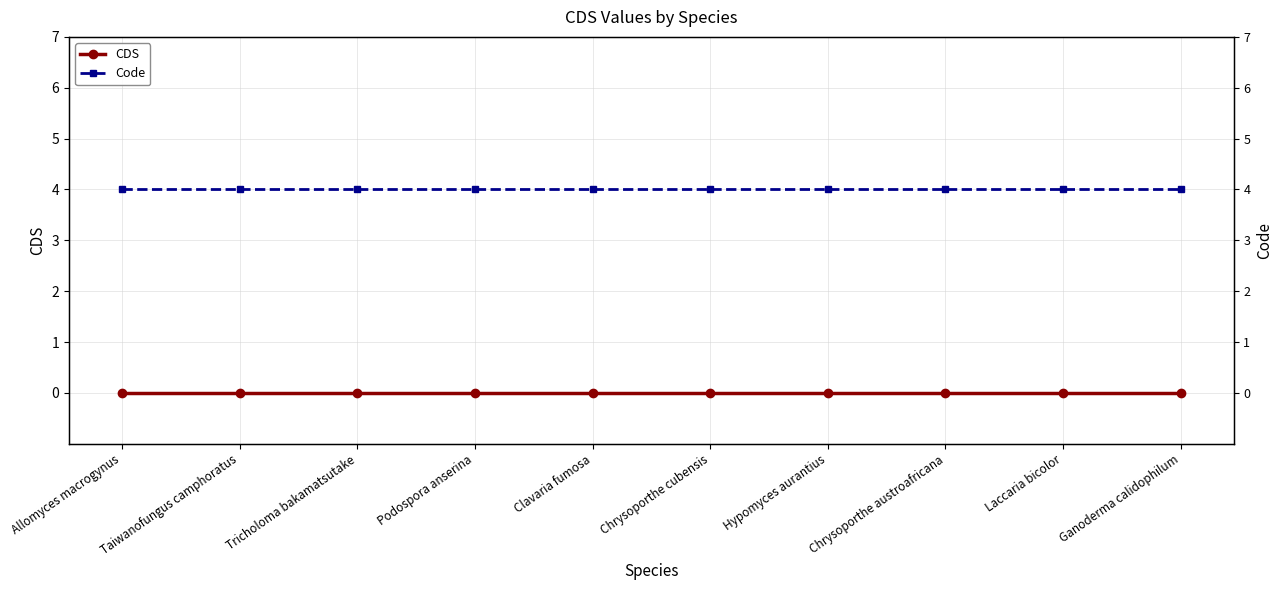

Rank the series by their maximum value, from highest to lowest.

Code, CDS